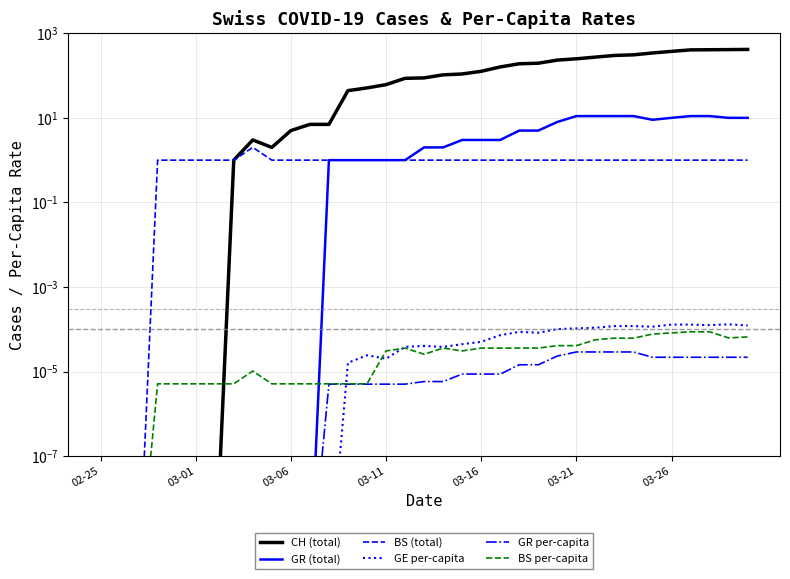

True or false: GE per-capita has a value of 0.0 at 11.

True